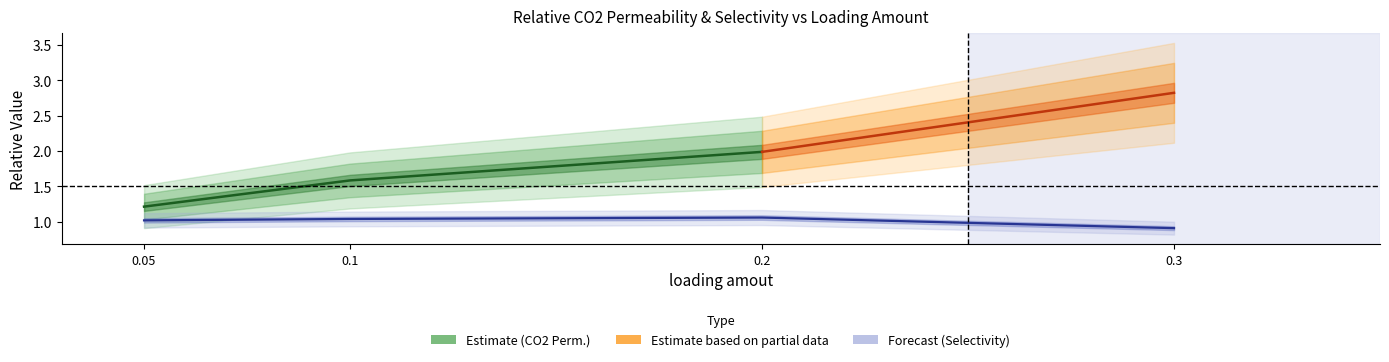

Between 0.3 and 0.1, which is larger?

0.3